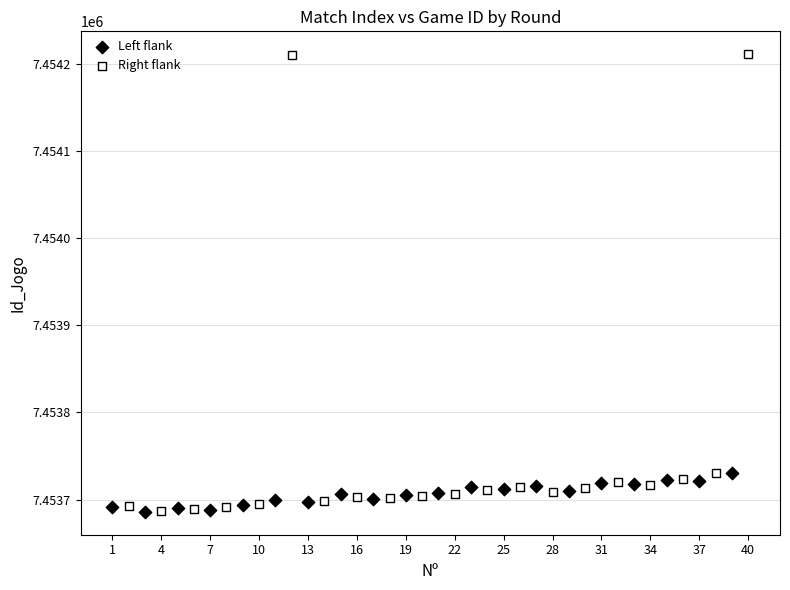

Which series has the largest Y range (max minus min)?

Right flank